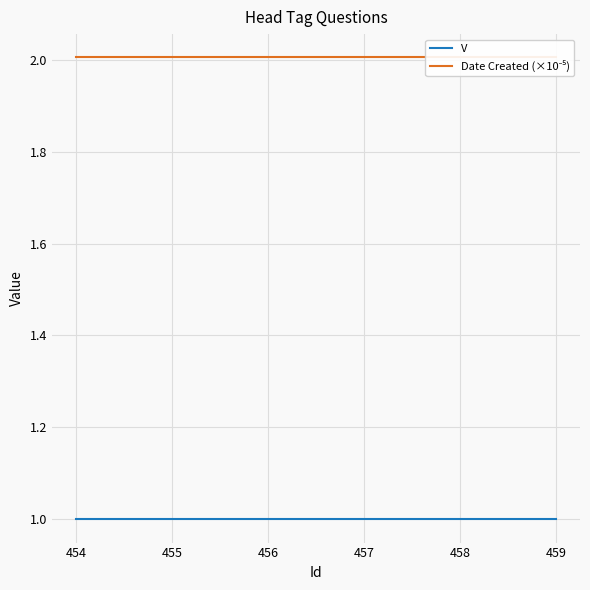

At how many categories does at least one series exceed 1?

6